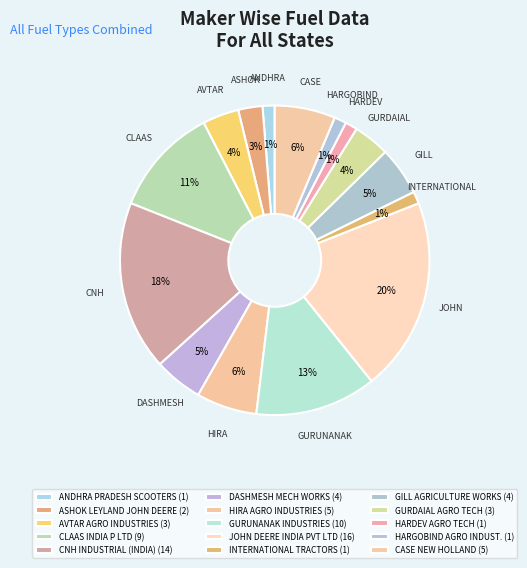

How many segments does this pie chart have?

15